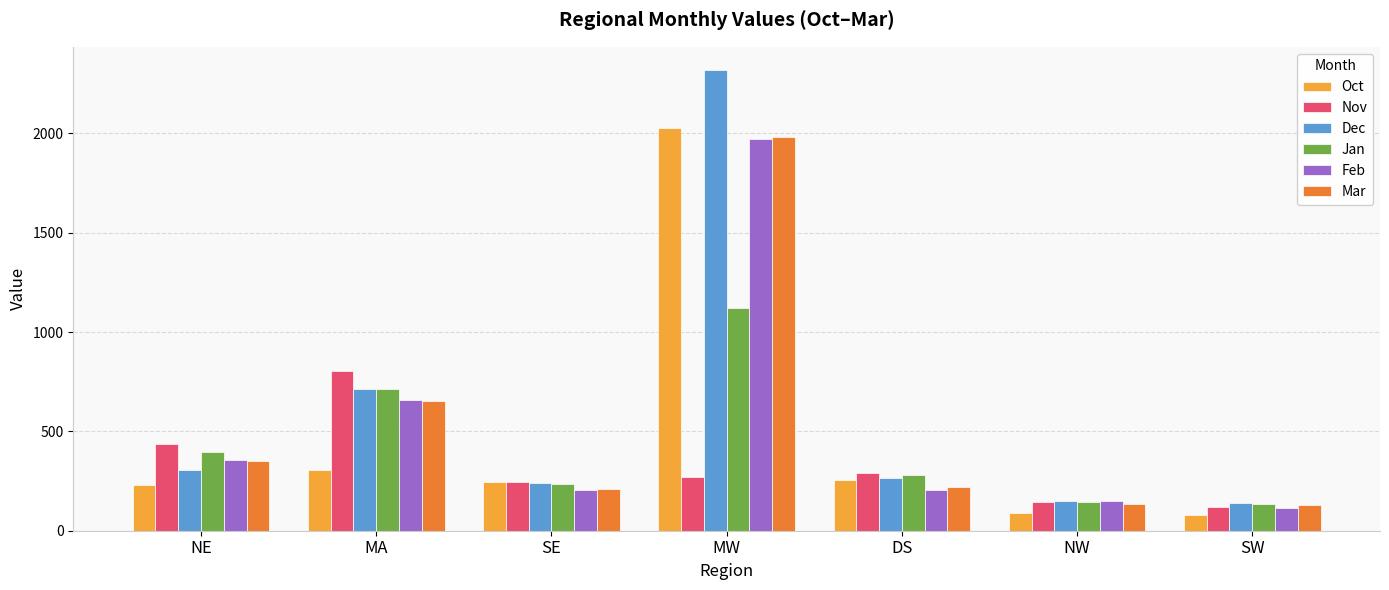

What is the difference between the second highest and minimum values in the Feb series?

547.7